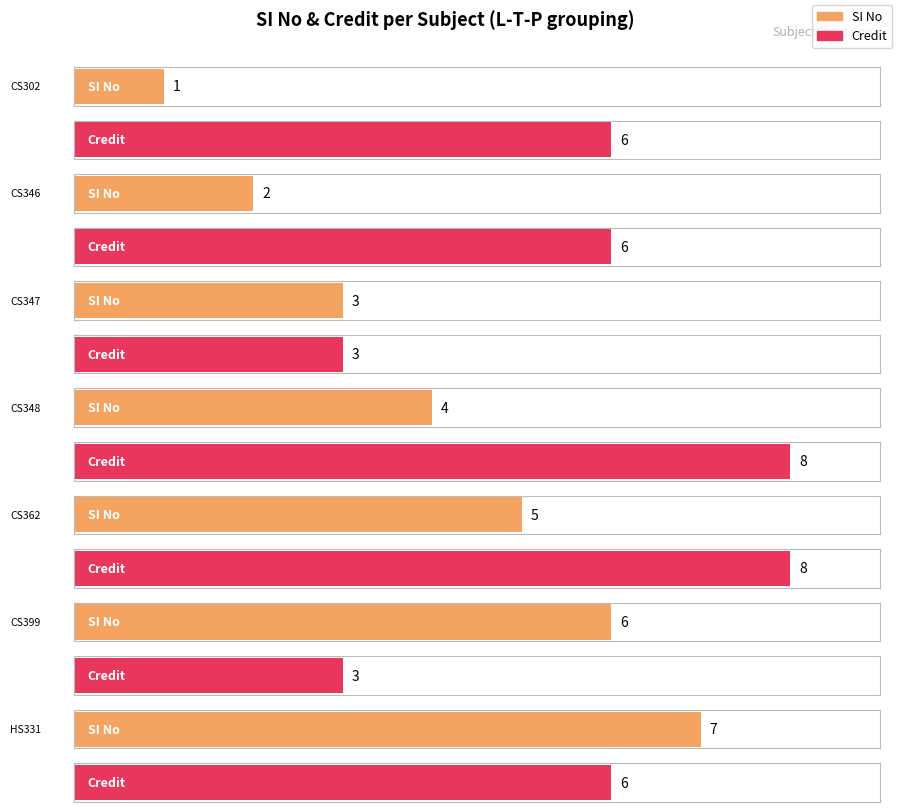

Is it true that Credit equals 9 at 3-0-0?

False